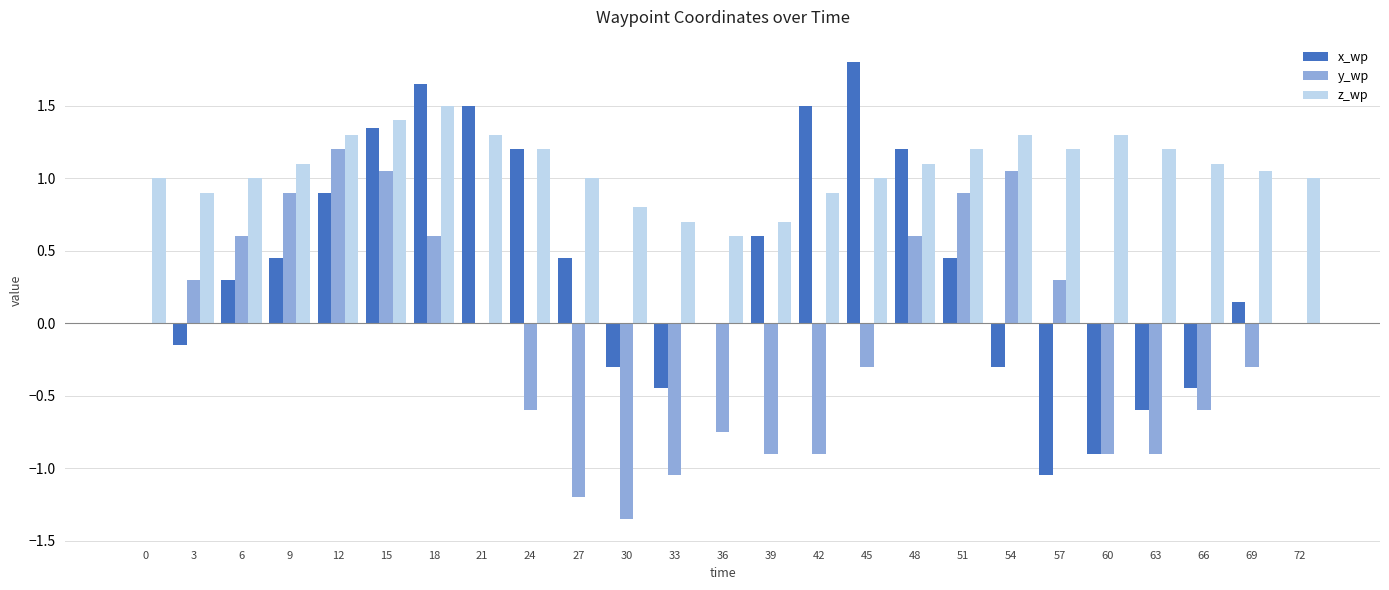

Between 42 and 72, which series saw the biggest shift?

x_wp